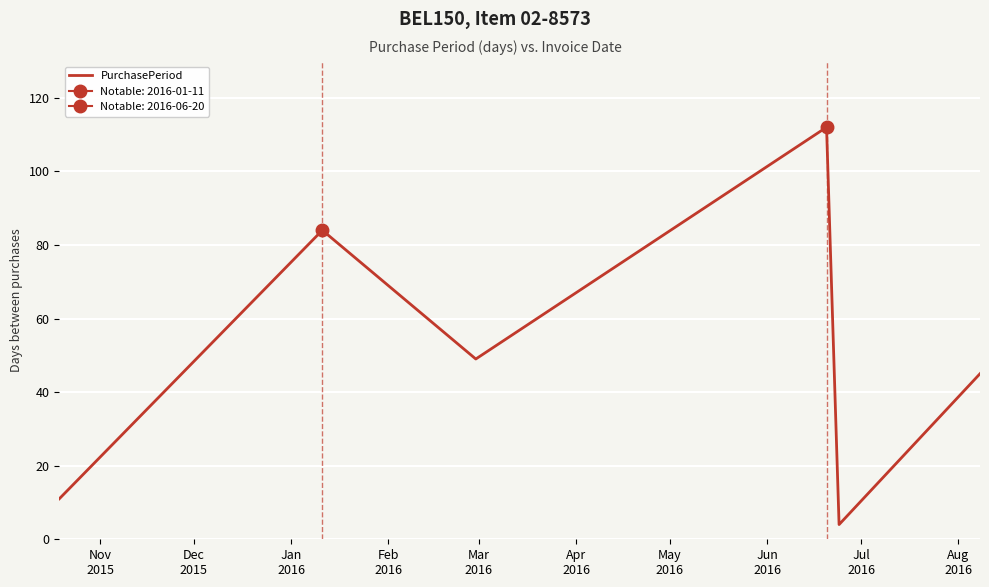

What is the maximum value for PurchasePeriod?

112